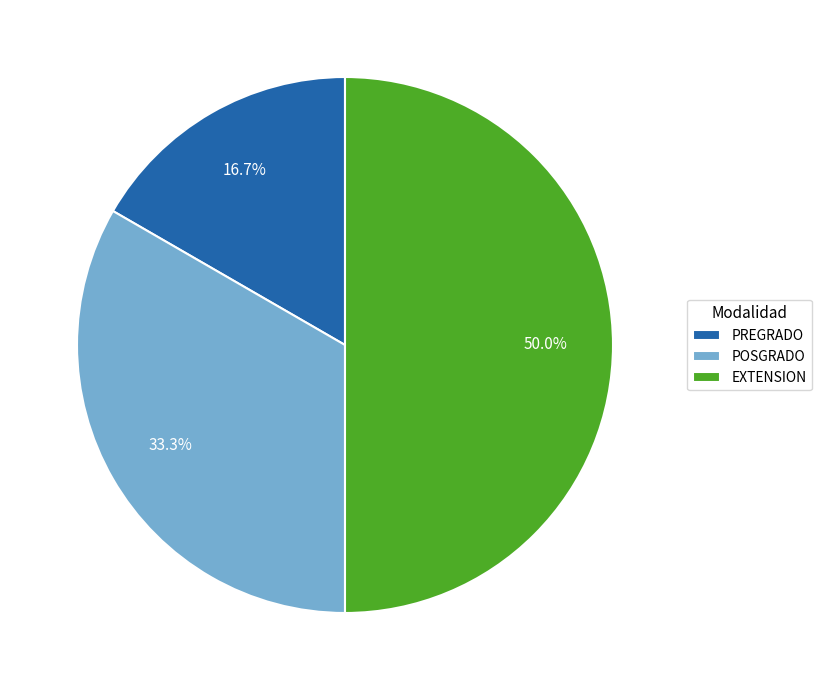

What percentage is the PREGRADO slice, to the nearest percent?

17%